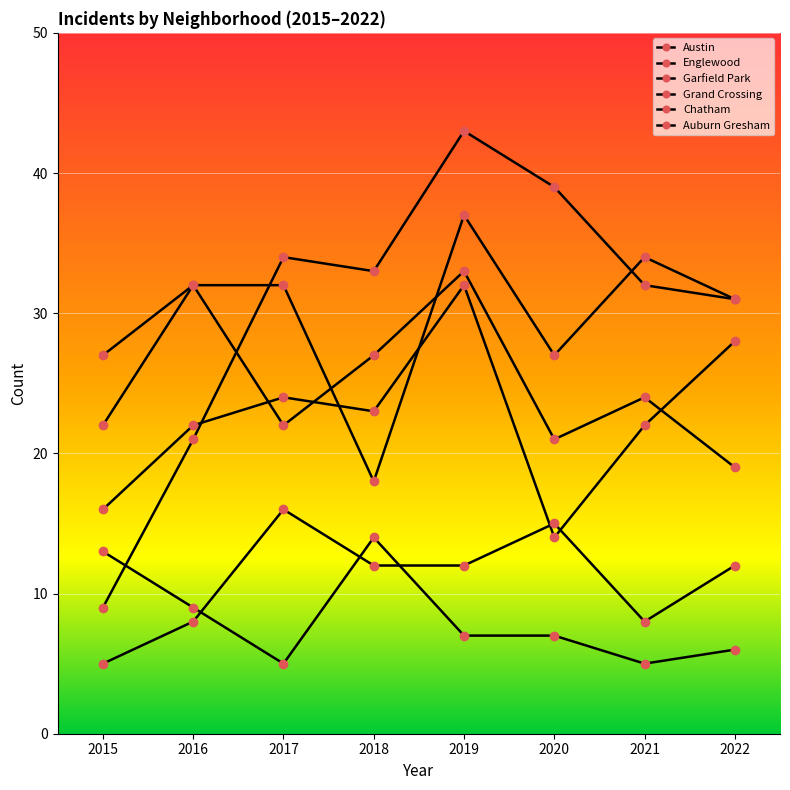

How many lines are shown in the chart?

6